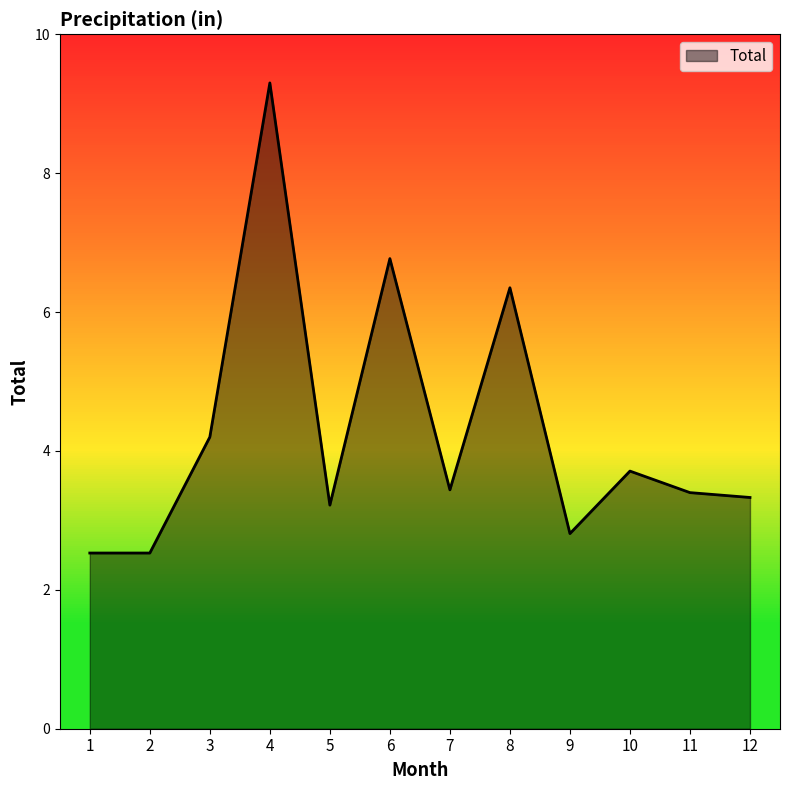

What is the average value?

4.3